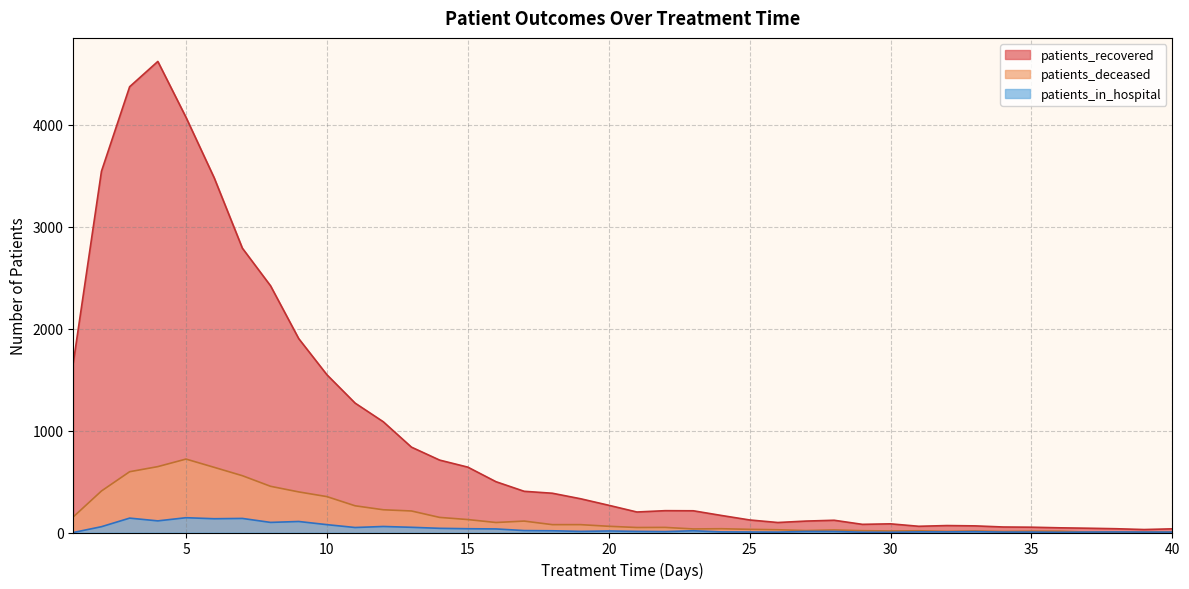

True or false: patients_recovered has more than 2 points higher than both neighbors.

True